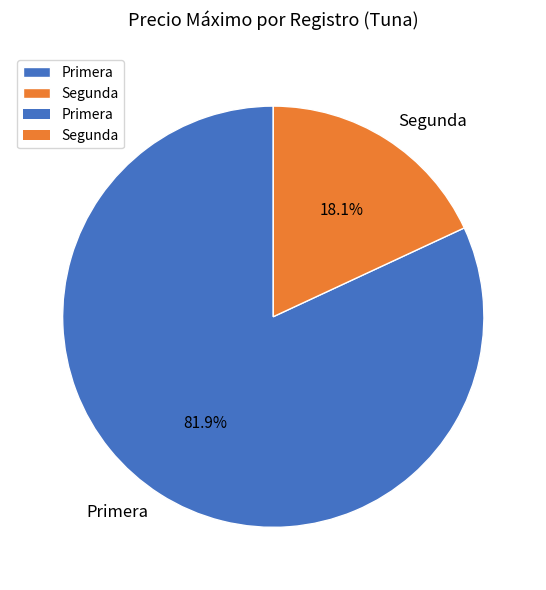

Rank the categories by value from lowest to highest.

Segunda, Primera